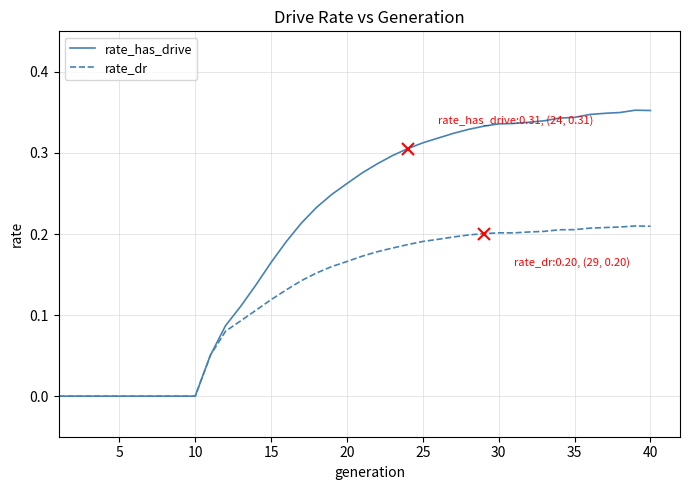

Count the rate_has_drive values in the range 0 to 1.

40